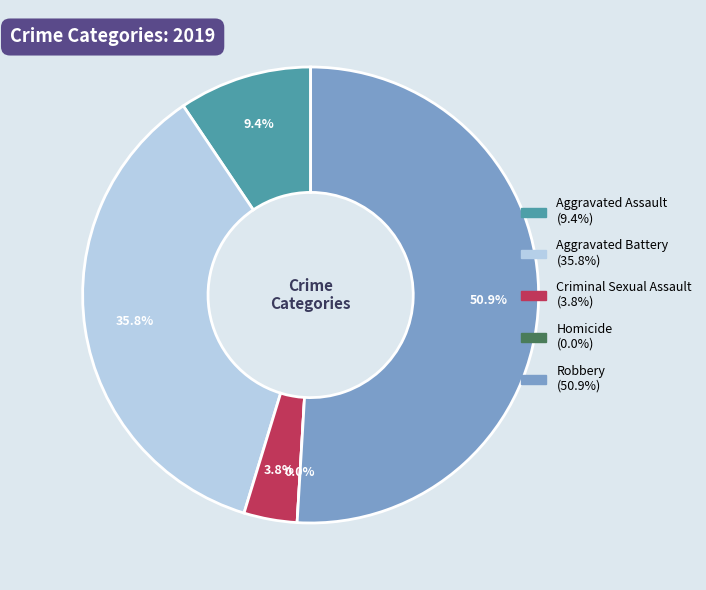

What percentage is the Criminal Sexual Assault slice, to the nearest percent?

4%